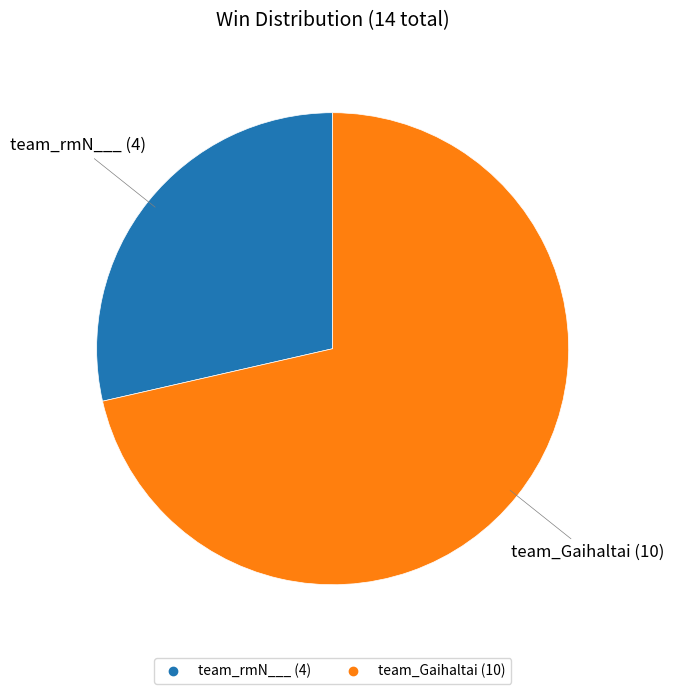

True or false: team_rmN___ accounts for 29% of the total.

True